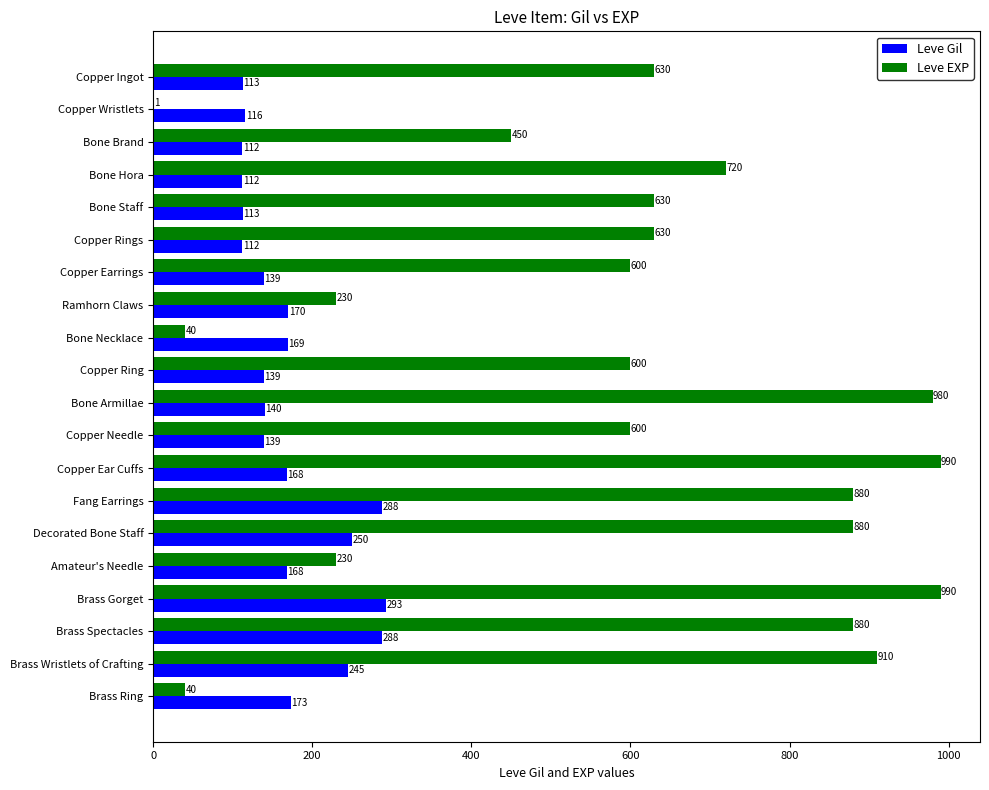

Read the Leve EXP value at Ramhorn Claws, to the nearest 50.

250